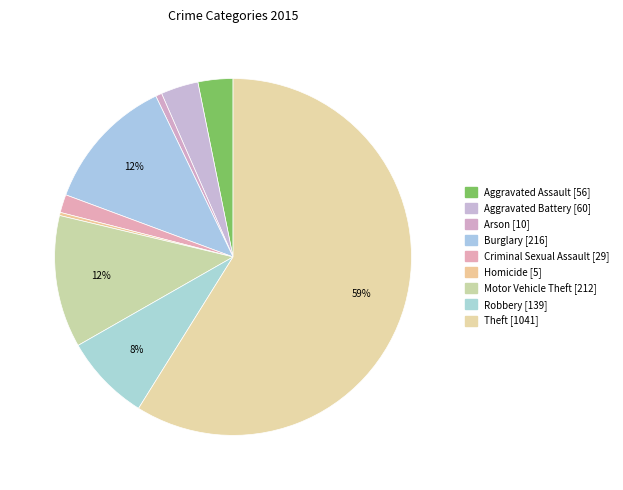

The Arson slice represents 1% of the pie. True or false?

True